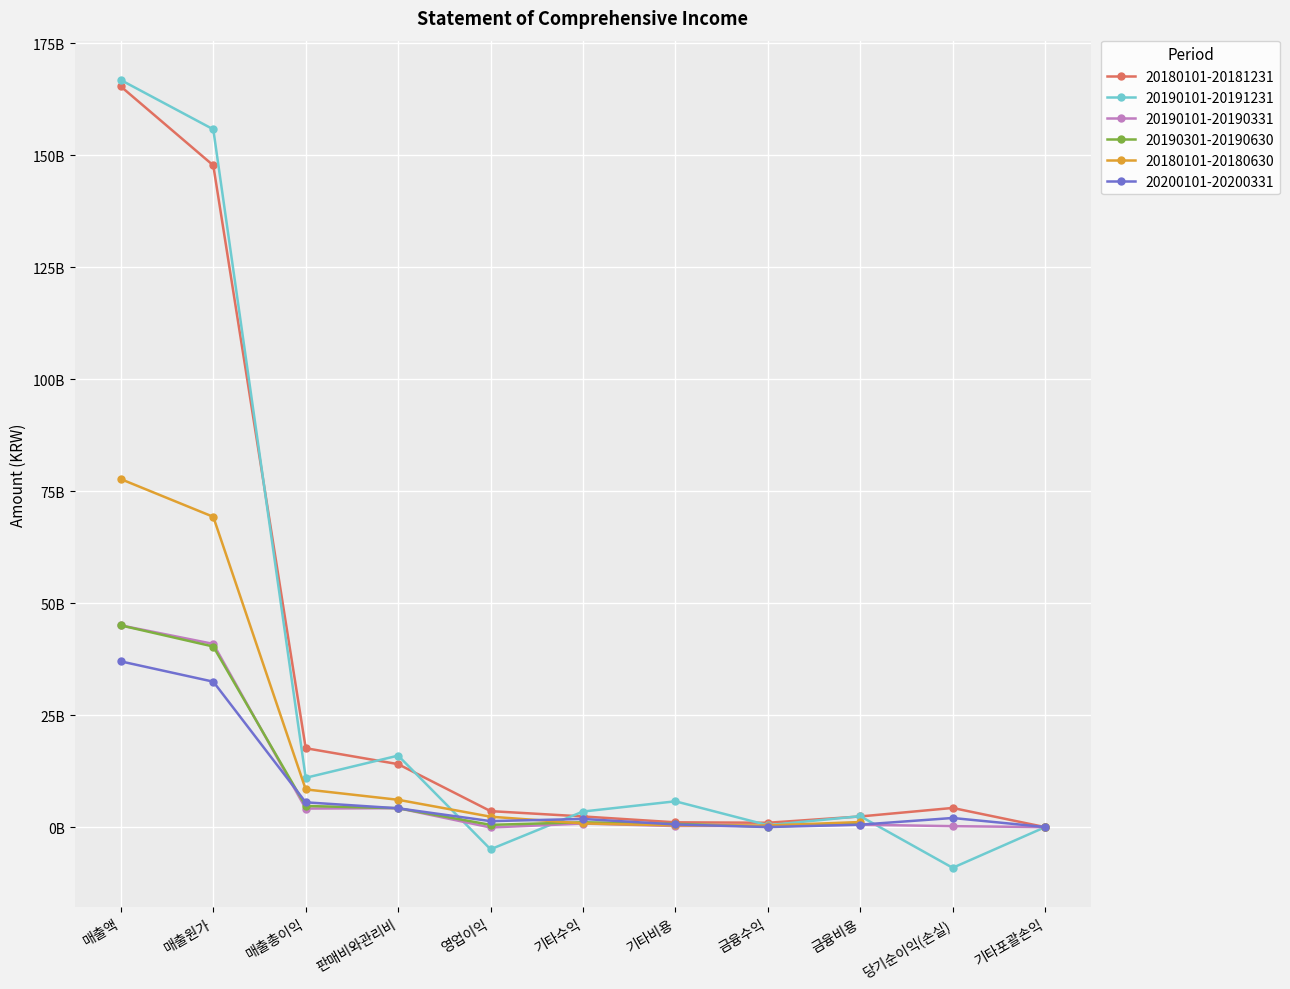

At which label is 20180101-20181231 closest to 82692201880?

매출총이익